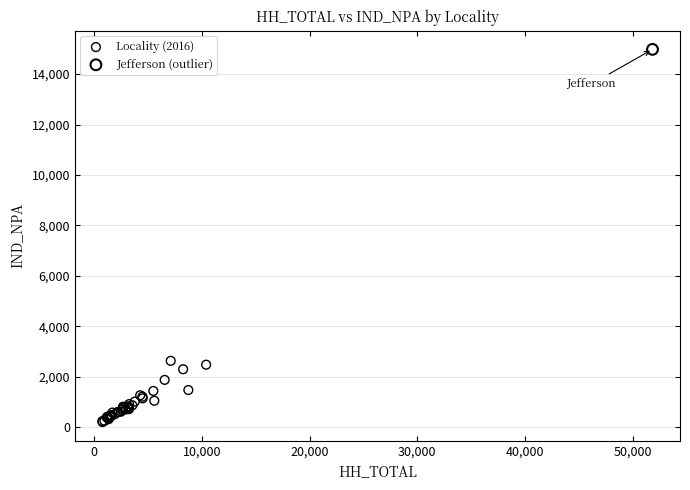

What are all the series names shown in the legend?

Locality (2016), Jefferson (outlier)